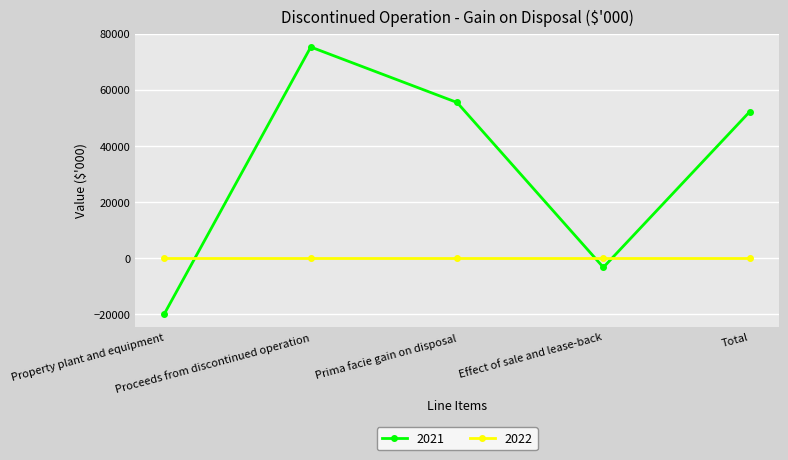

Does the chart display data point markers on the line(s)?

Yes